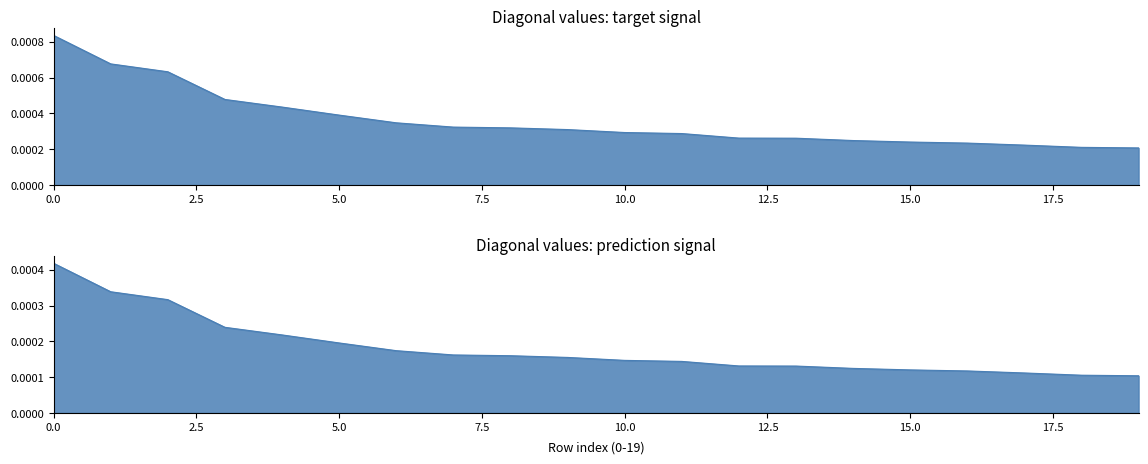

Does the chart display data point markers on the line(s)?

No